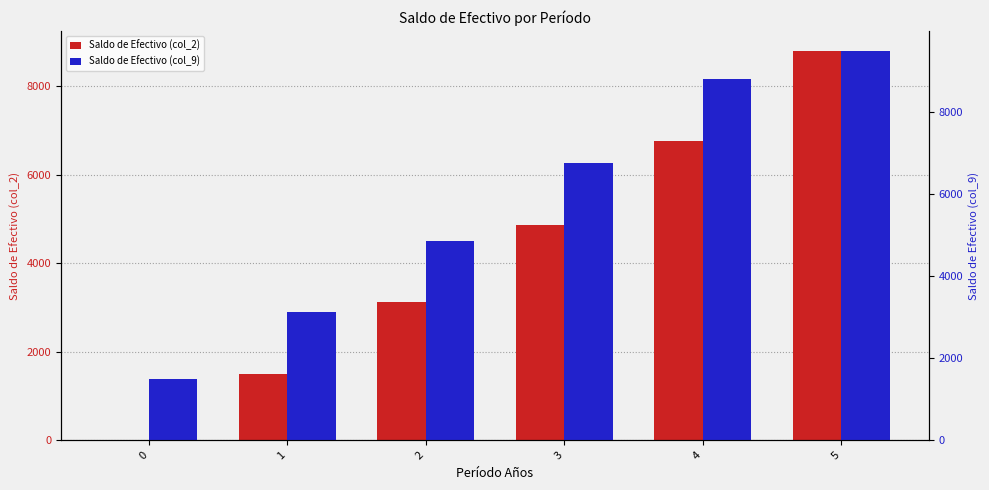

How many values in Saldo de Efectivo (col_2) are above zero?

5